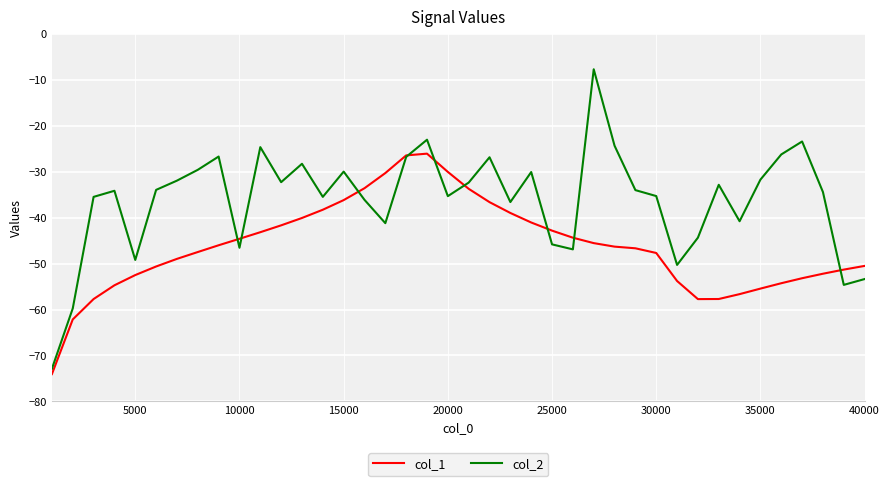

Which series has the widest spread of values?

col_2